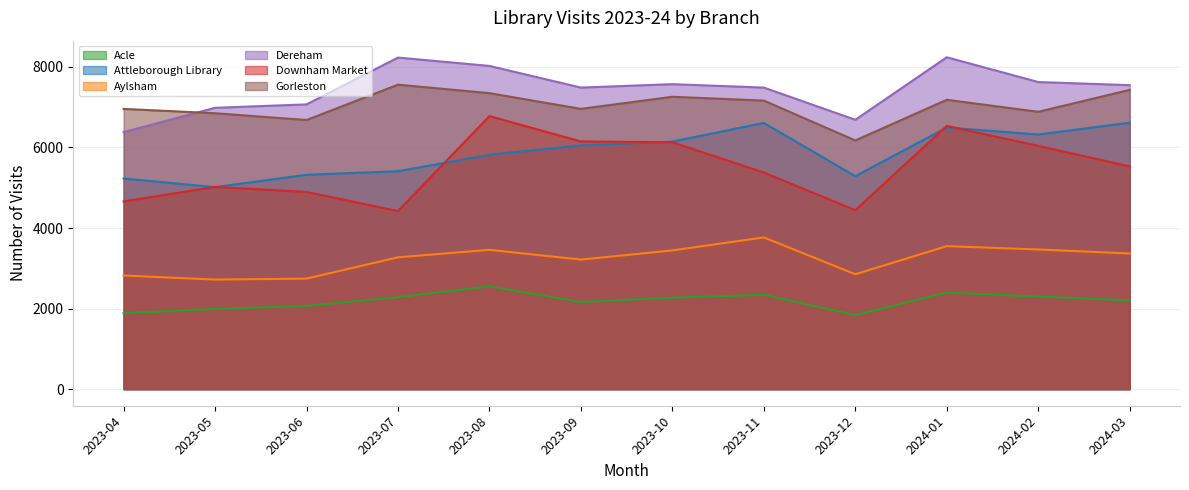

What is the label of the 10th point from the right?

2023-06